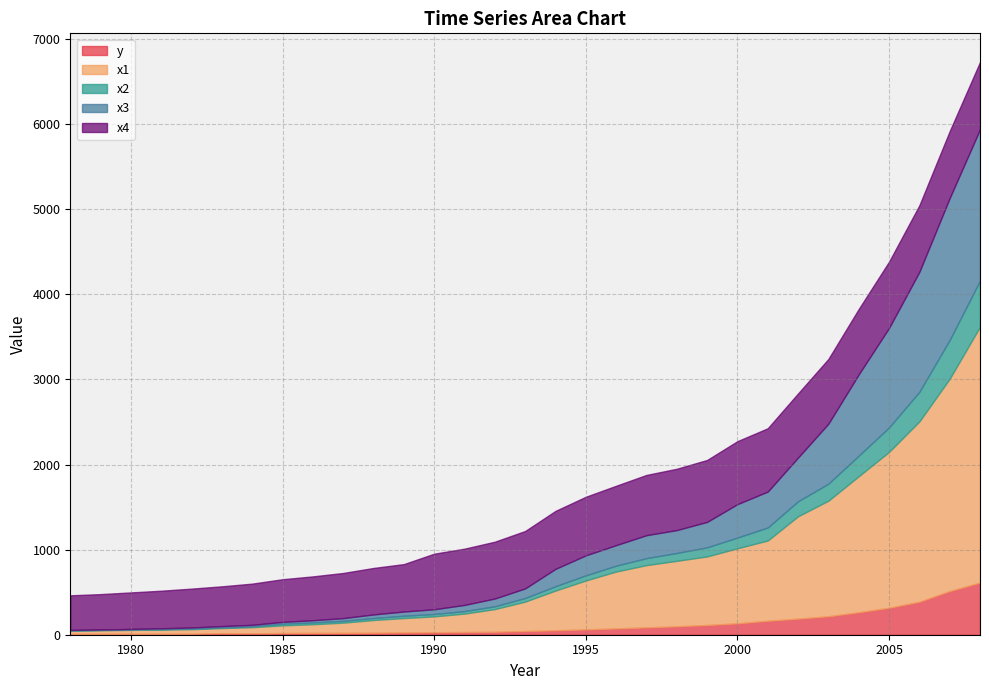

True or false: x4 and y intersect in this chart.

False